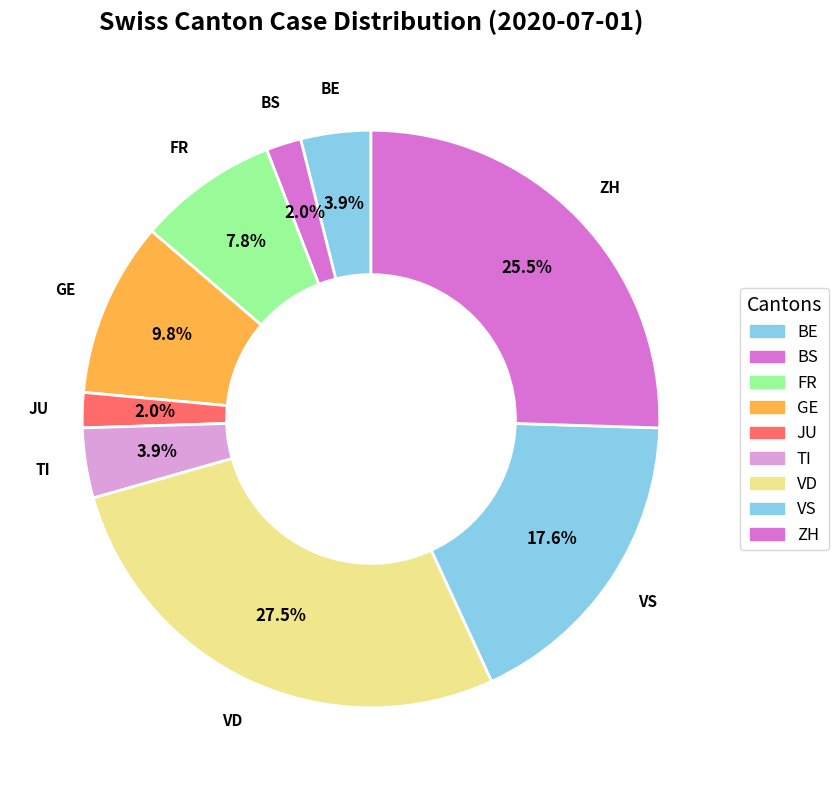

Is JU the majority of the pie?

No